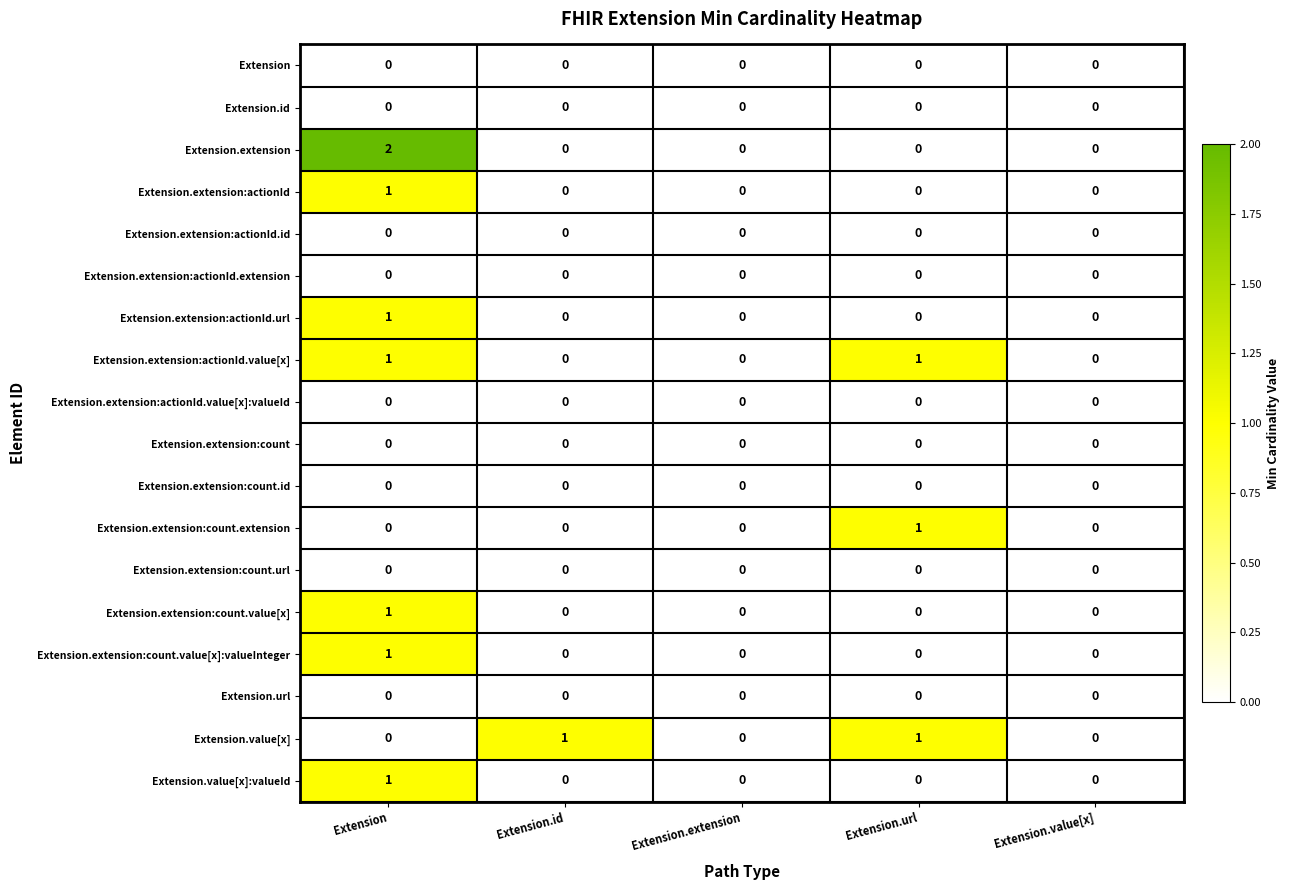

Is it true that Extension.extension:count.extension equals 1 at Extension.extension?

False